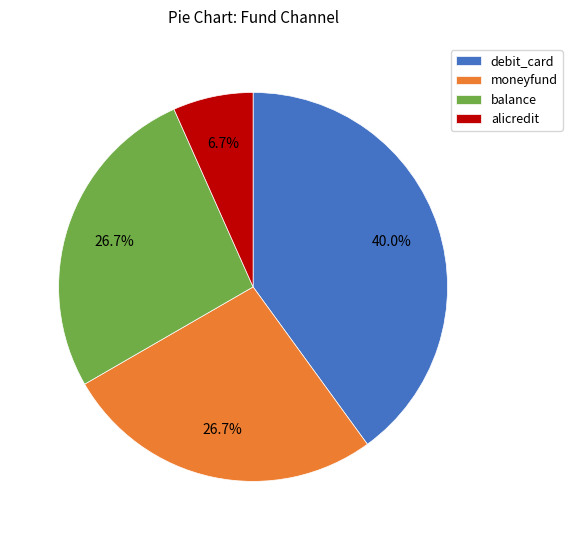

To the nearest percent, what portion does balance represent?

27%